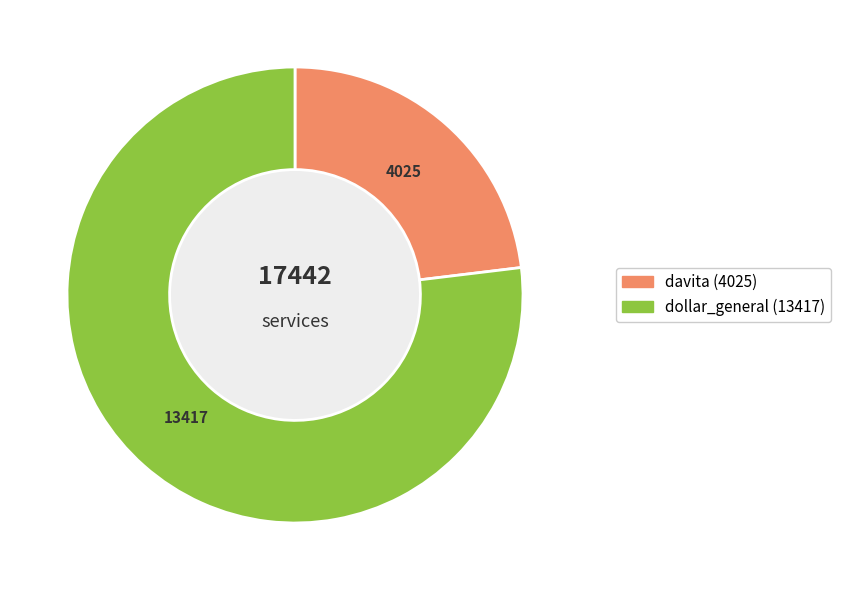

Which category accounts for the majority?

dollar_general